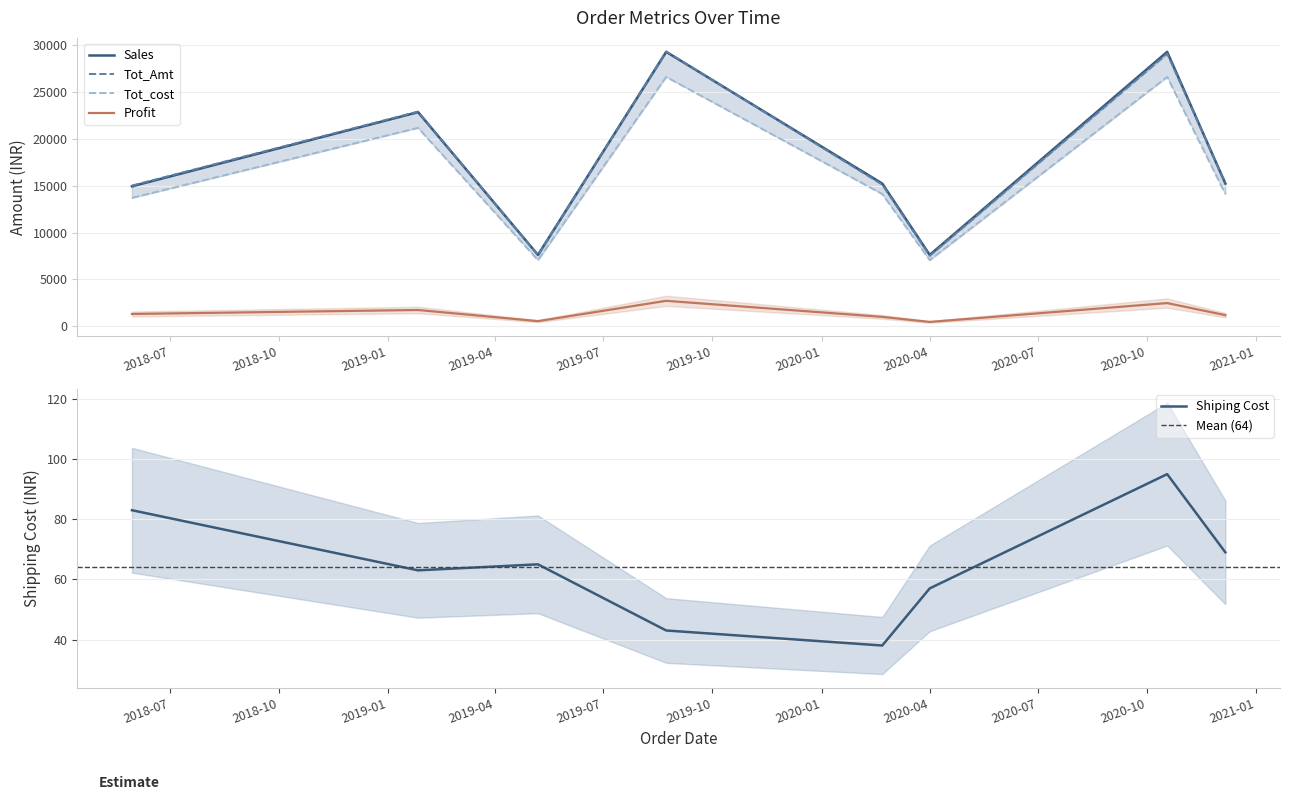

At which category is the sum across all series the highest?

2019-08-23